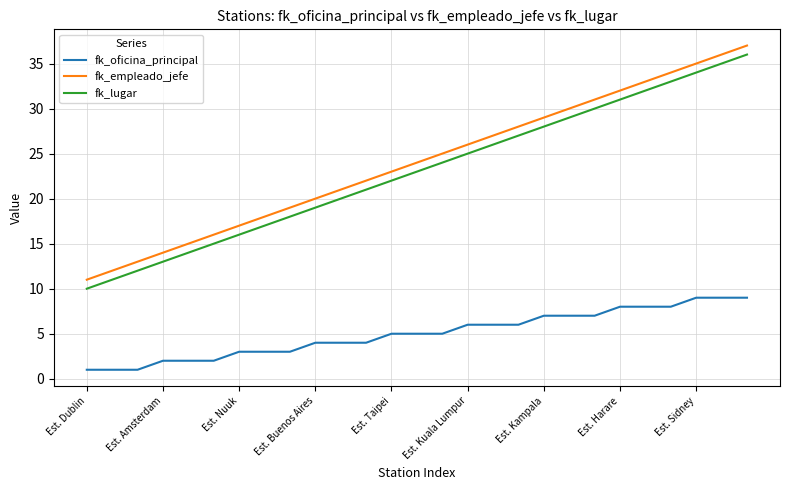

What is the lowest value of the fk_lugar series?

10